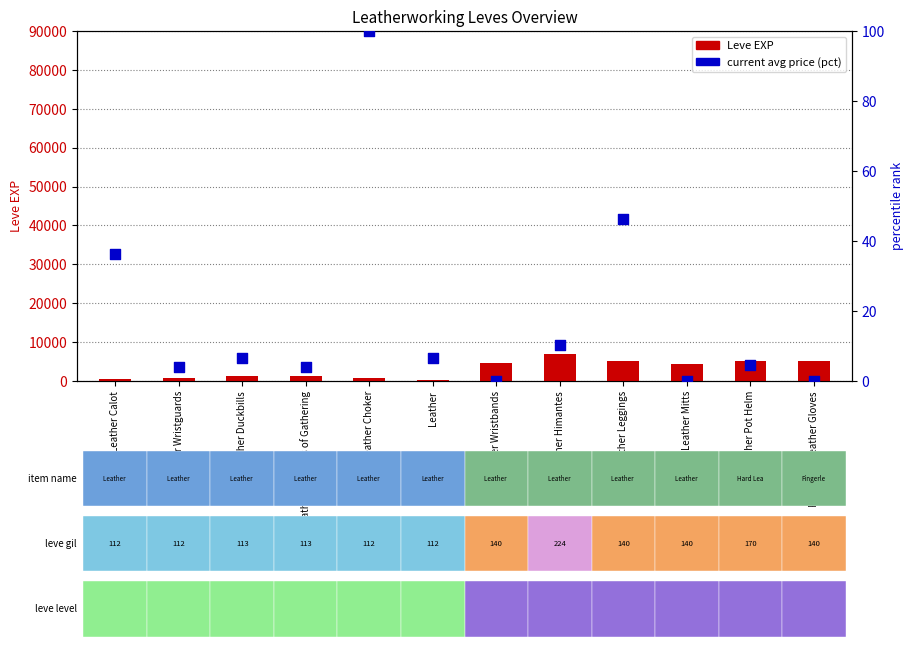

What are all the series names shown in the legend?

Leve EXP, current avg price (pct)